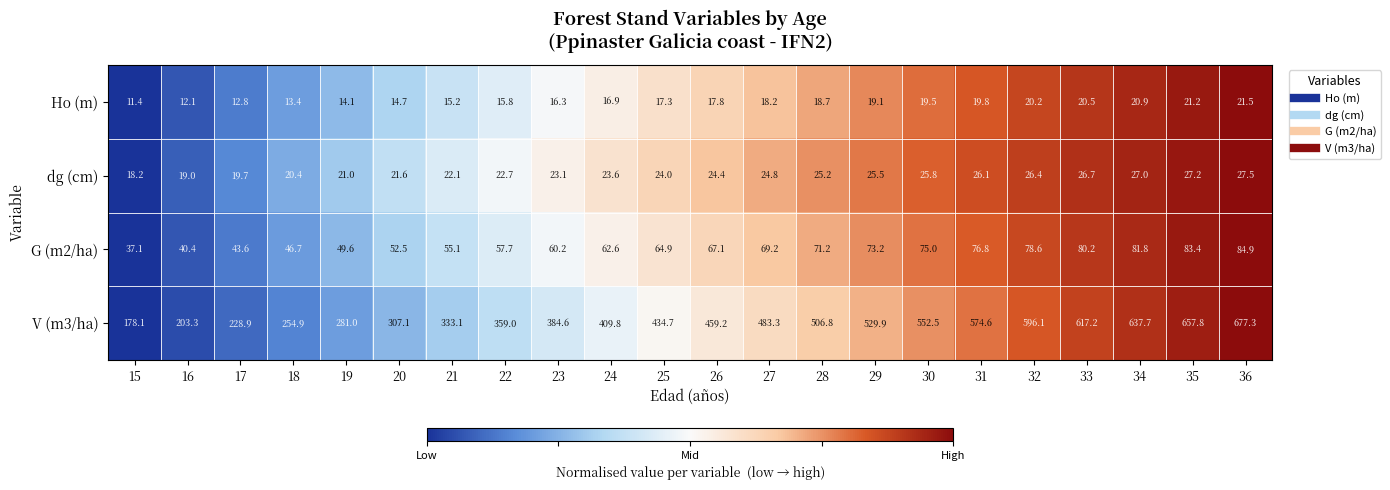

List the series in order of their peak value, lowest first.

Ho (m), dg (cm), G (m2/ha), V (m3/ha)